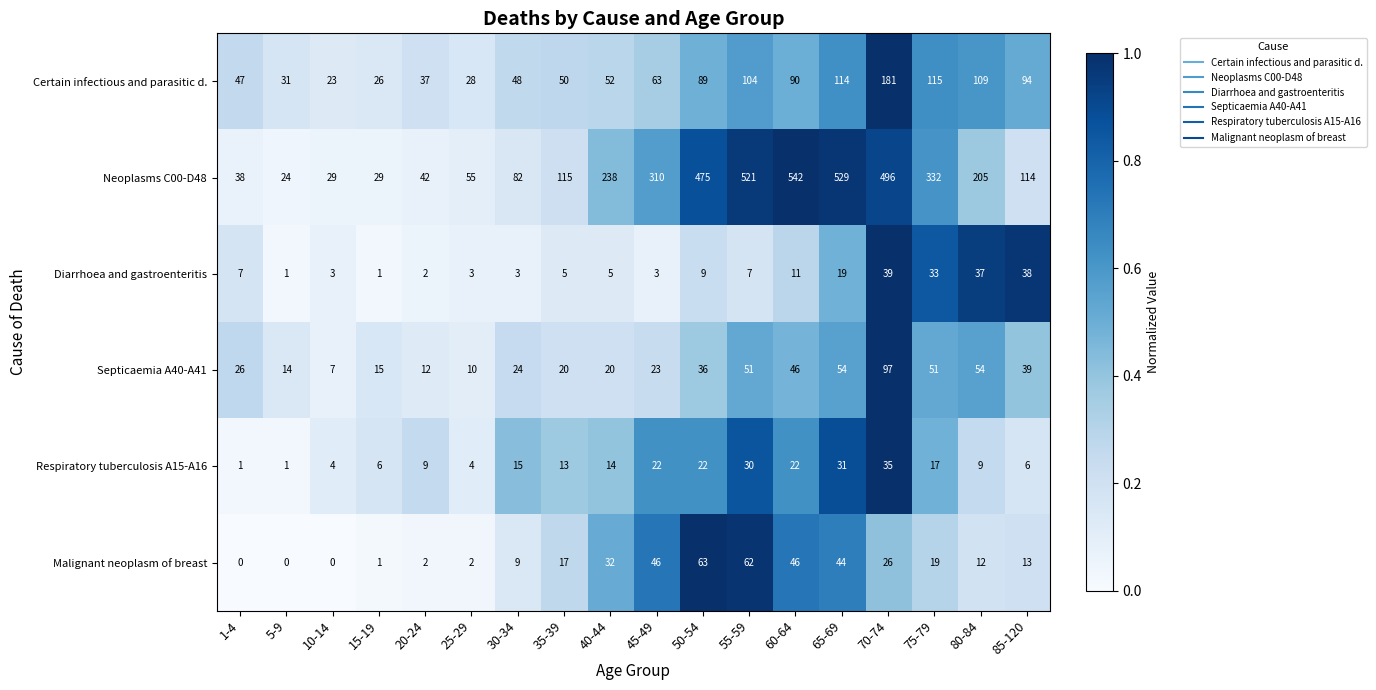

What is the difference between the highest and lowest values at 30-34?

79